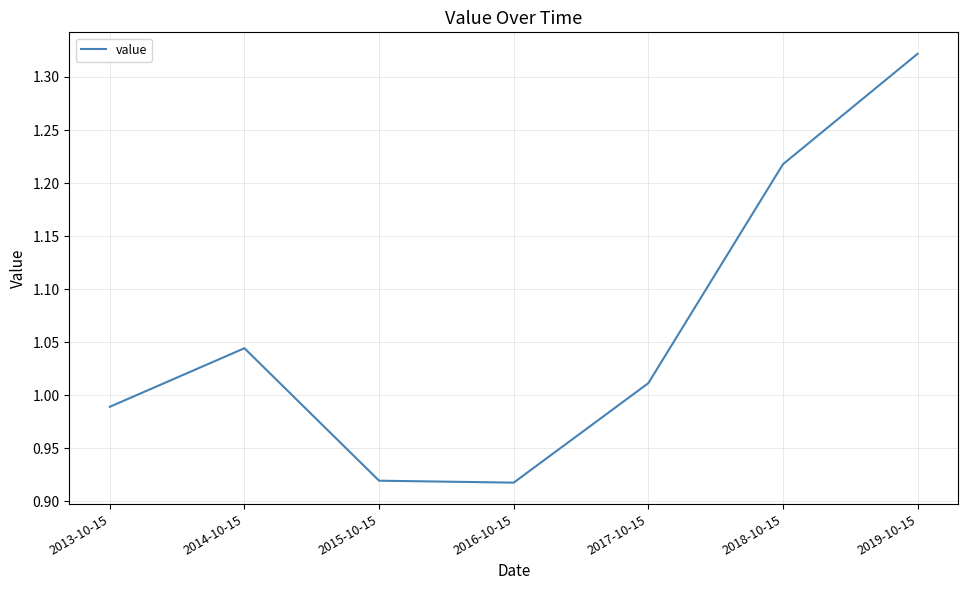

What position from the right is 2019-10-15?

1